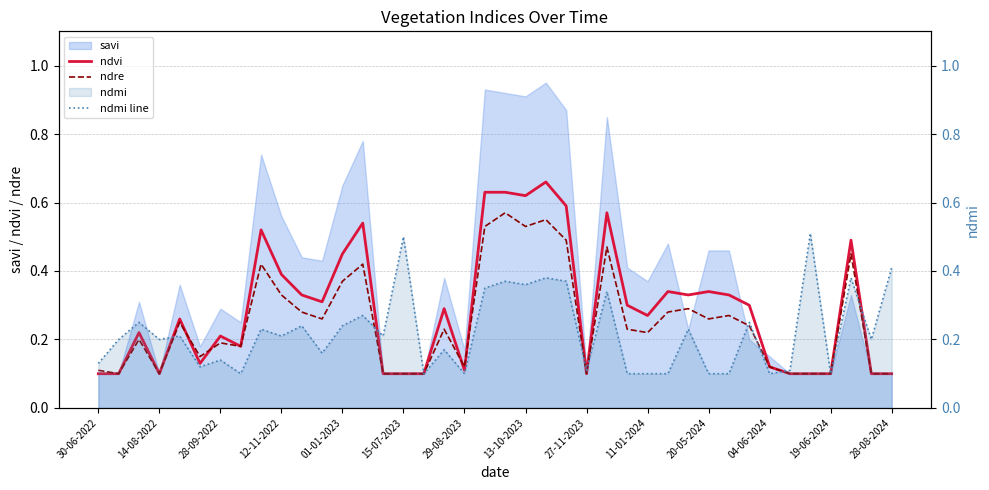

How many ndvi values are between 0 and 1?

40